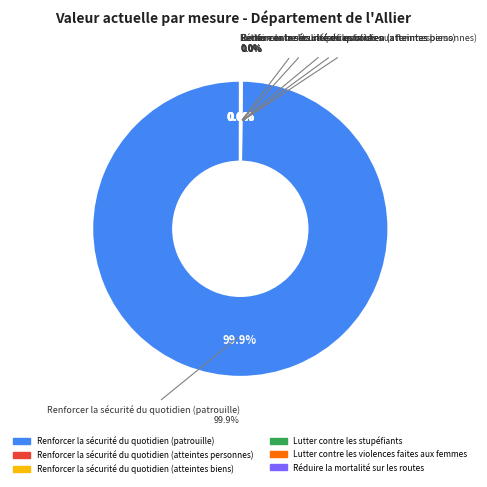

Which slice represents more than half of the pie?

Renforcer la sécurité du quotidien (patrouille)